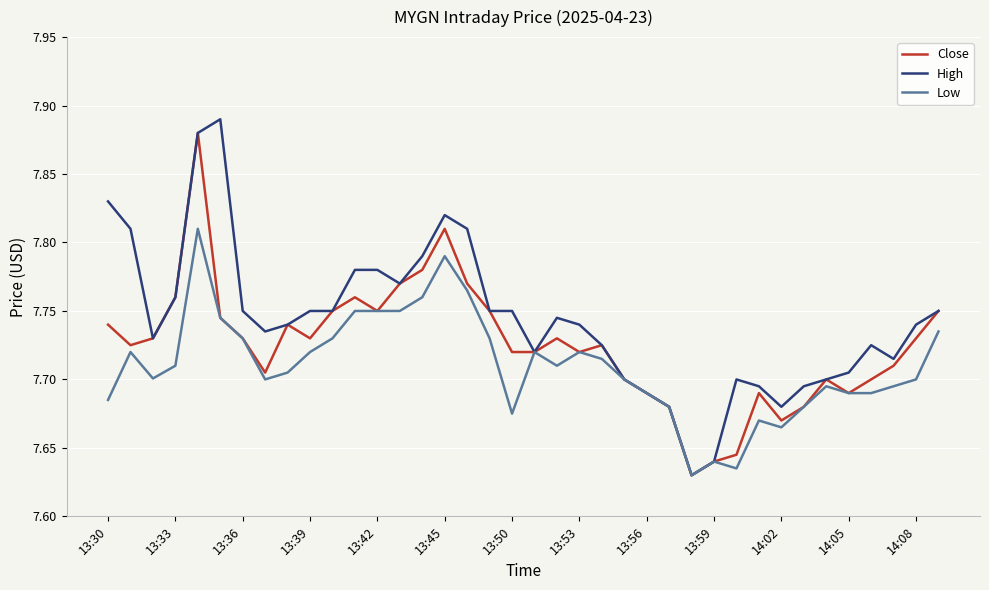

Which series has the largest total across all categories?

High